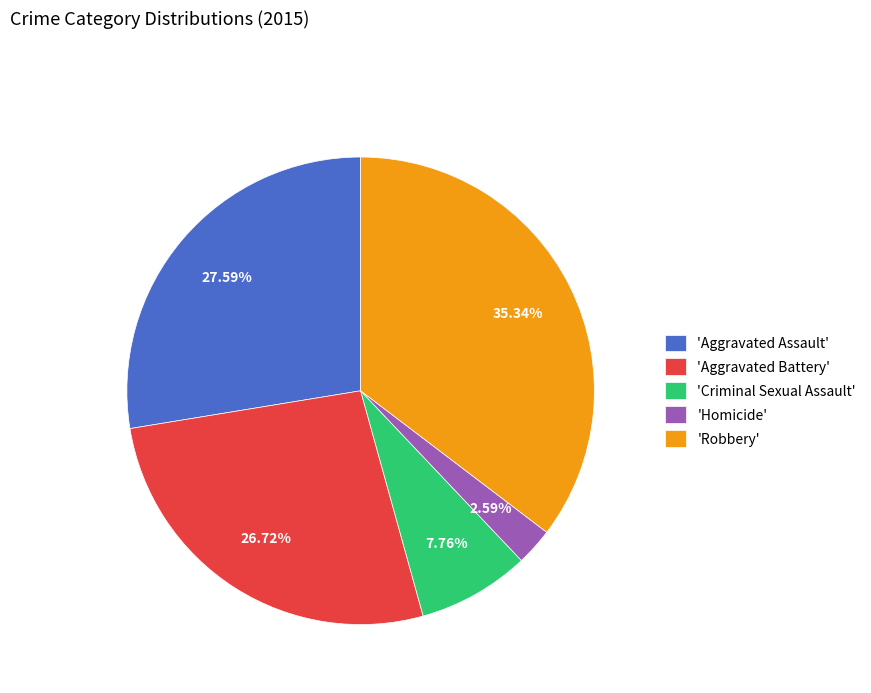

To the nearest percent, what is the average slice percentage?

20%